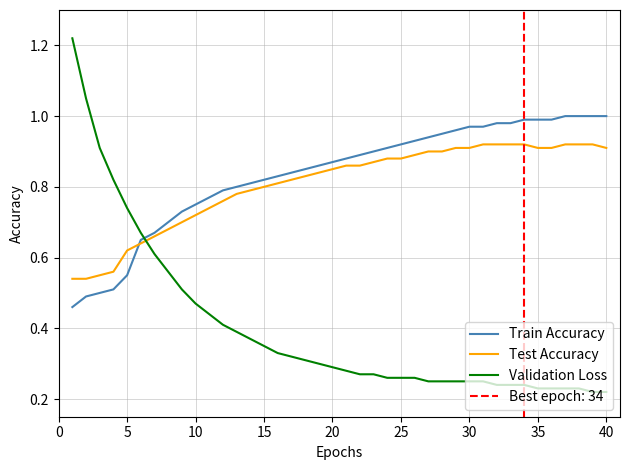

Which series ends up on top after the final intersection of Validation Loss and Train Accuracy?

Train Accuracy